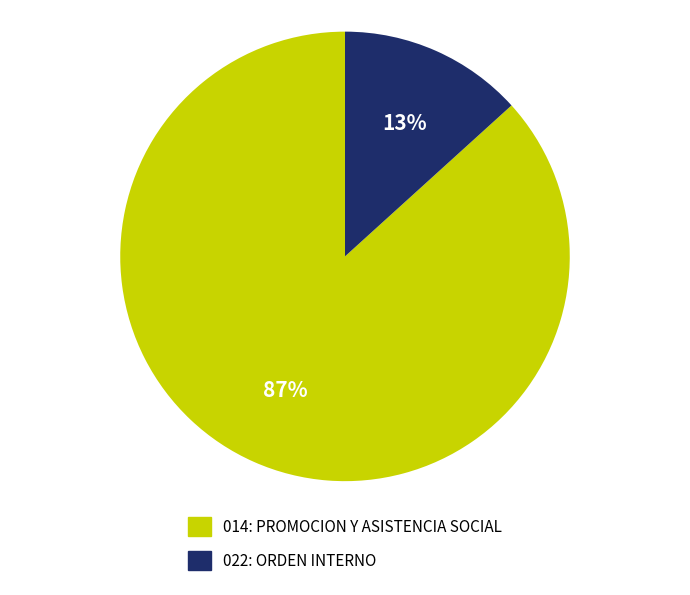

Which has a higher value, 014: PROMOCION Y ASISTENCIA SOCIAL or 022: ORDEN INTERNO?

014: PROMOCION Y ASISTENCIA SOCIAL